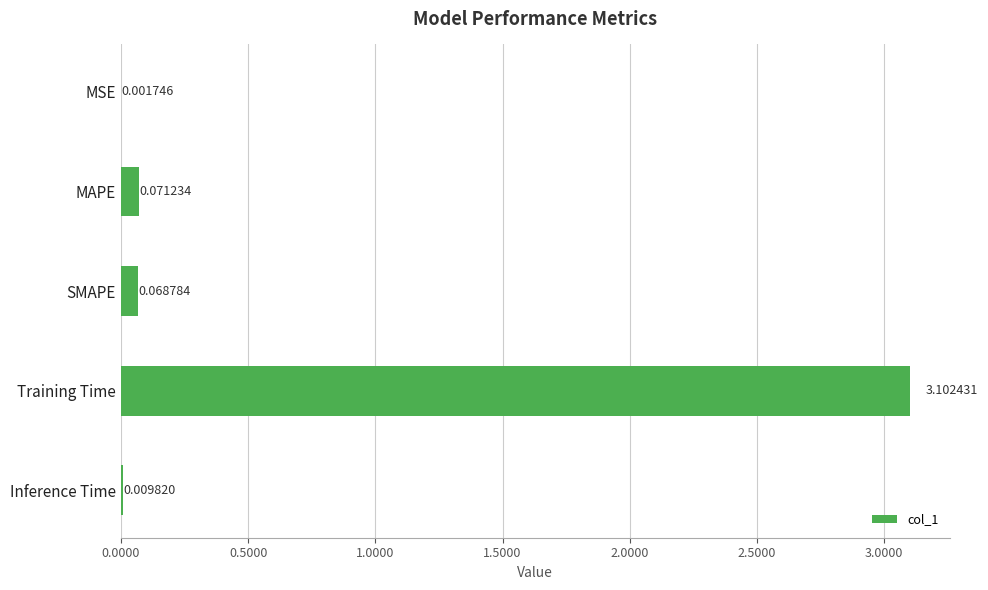

Which label corresponds to the largest value in the chart?

Training Time